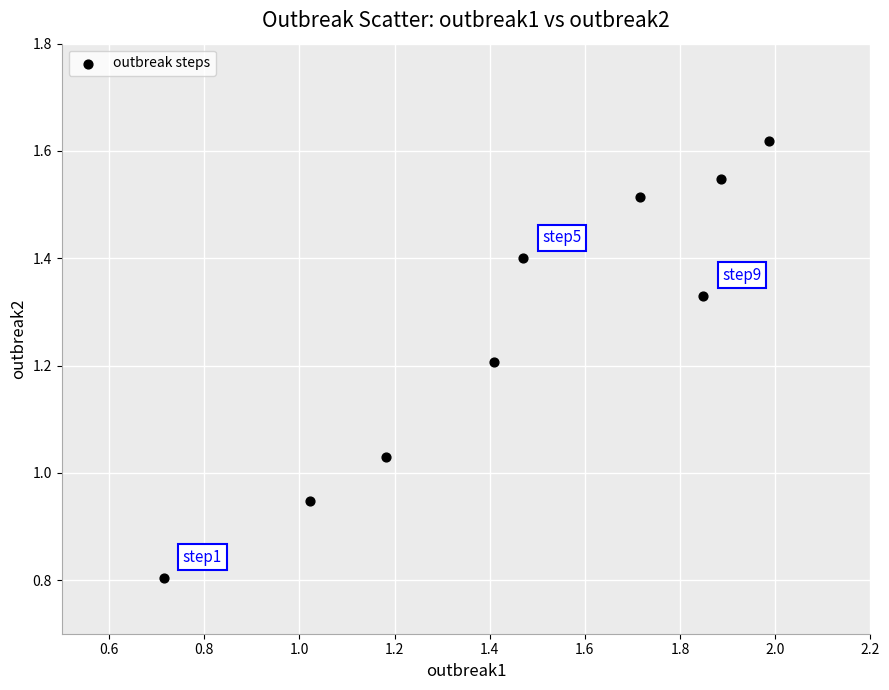

What is the range of Y values (max minus min)?

0.8